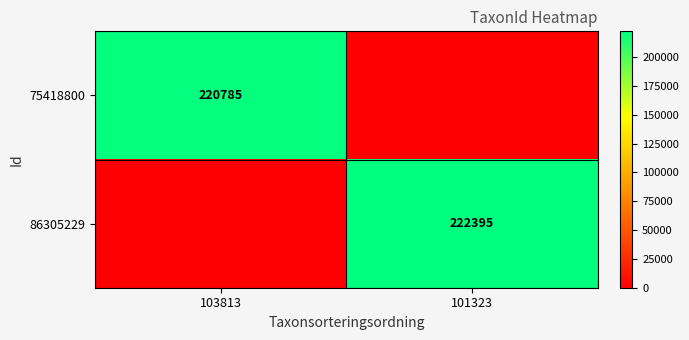

The 86305229 series shows 222395 at 101323. True or false?

True